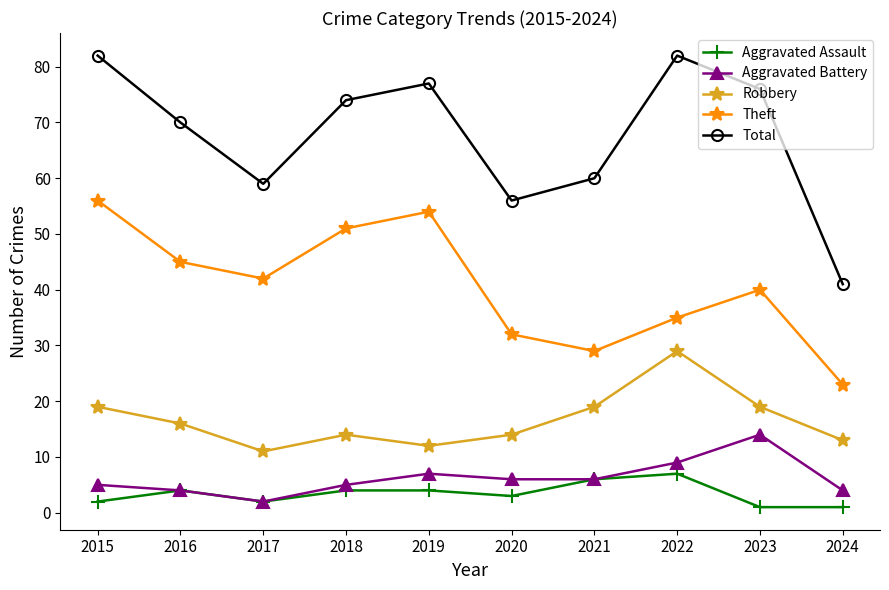

Which series has the widest spread of values?

Total